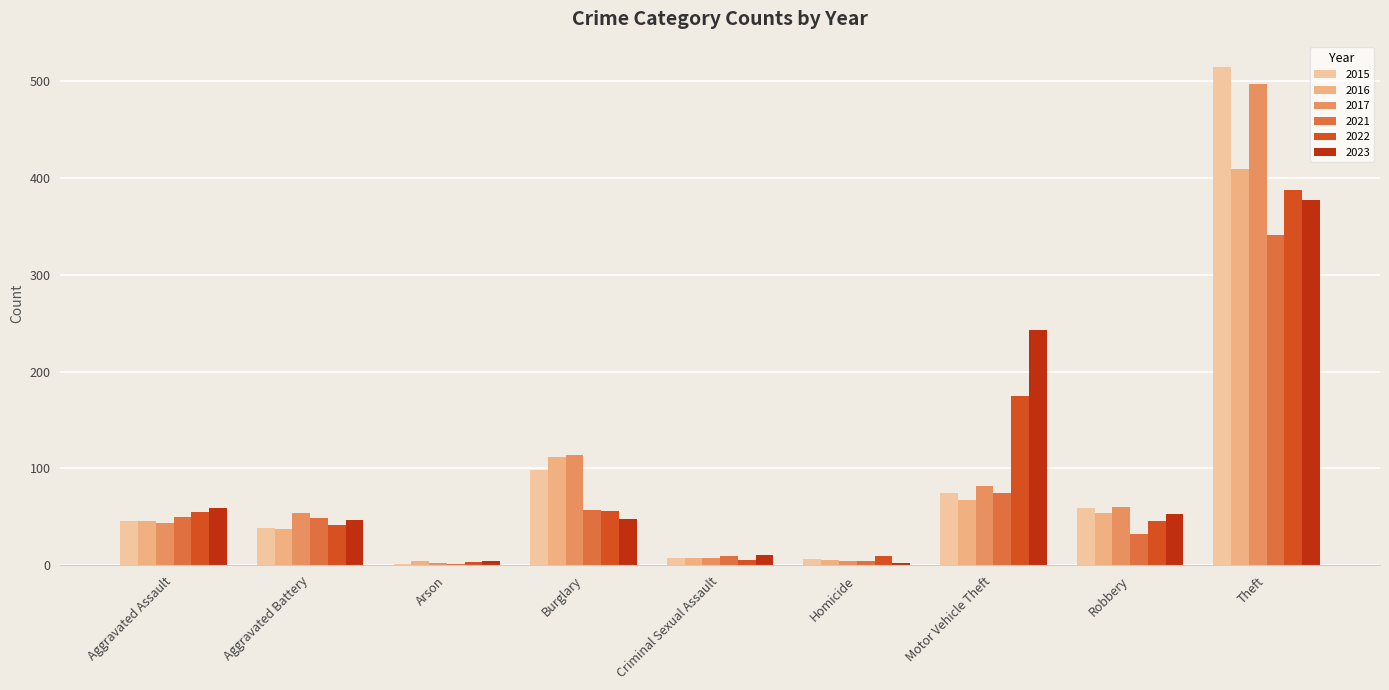

The value of 2015 at Theft is 515. True or false?

True